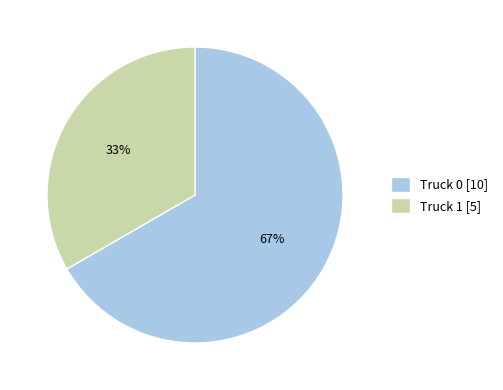

Which category accounts for the majority?

Truck 0